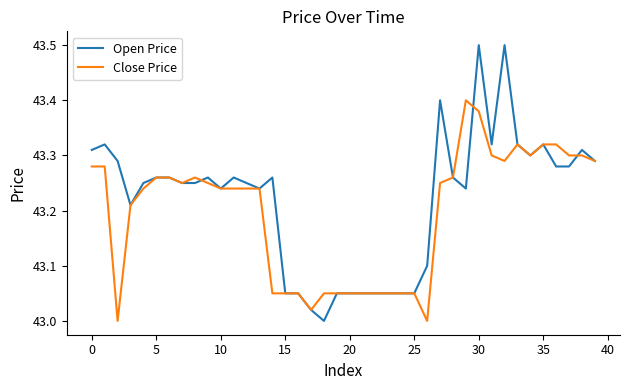

What is the difference between the second highest and minimum values in the Open Price series?

0.5